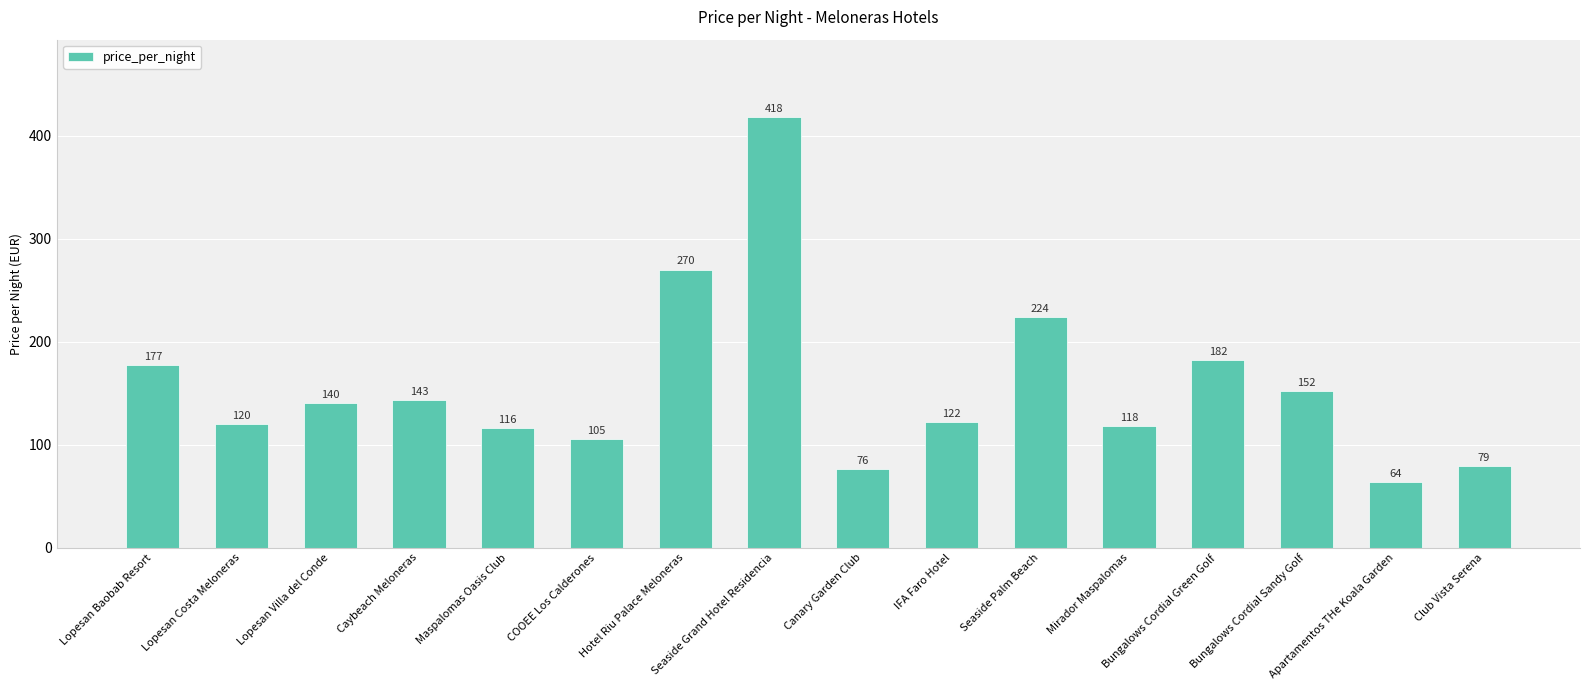

Where is the data nearest to the value 241?

Seaside Palm Beach